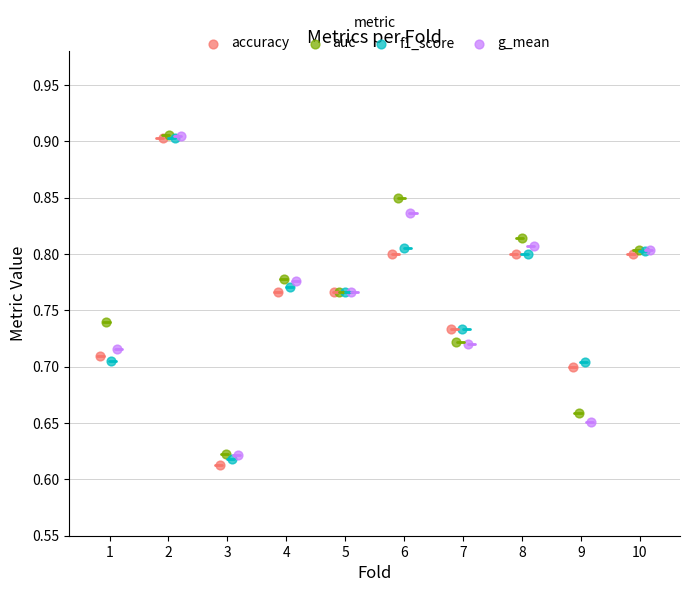

Which series has the largest Y range (max minus min)?

accuracy